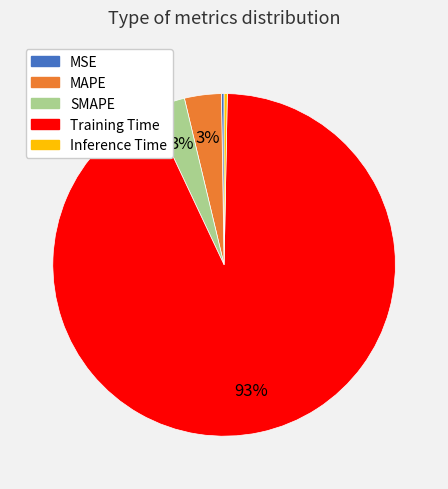

Which category has the biggest portion of the pie?

Training Time